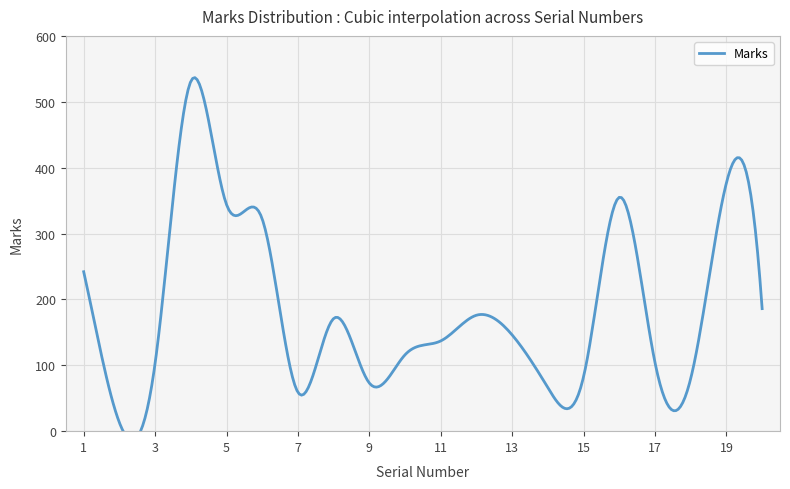

How many interior local valleys (lower than both neighbors) does the data have?

5